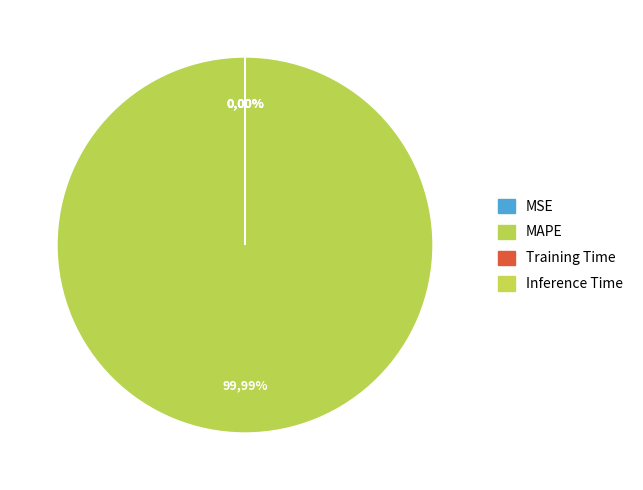

Is it true that MSE is 9% of the pie?

False